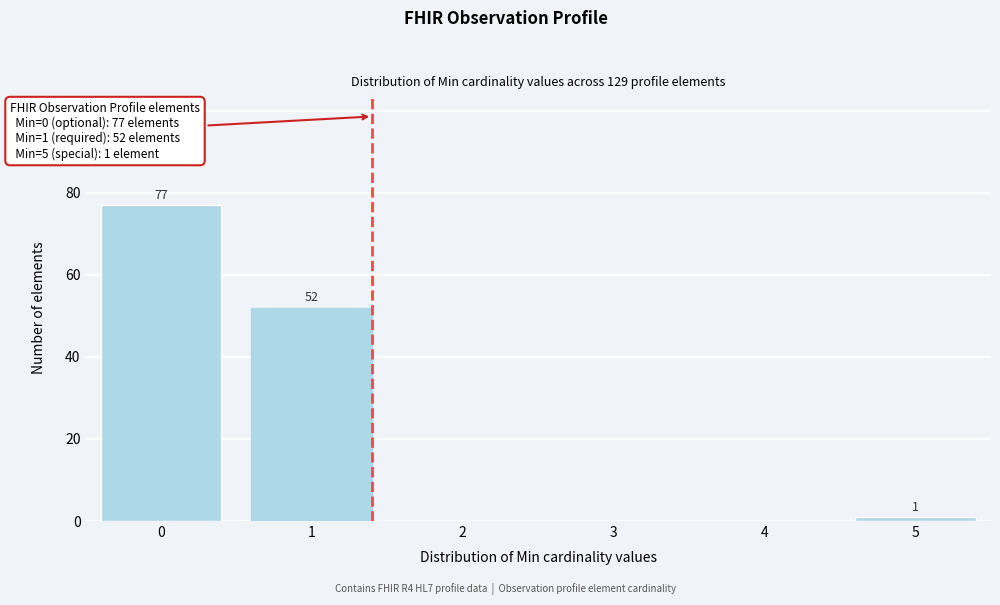

Reading left to right, list all the values displayed in this chart.

0=77	1=52	2=0	3=0	4=0	5=1